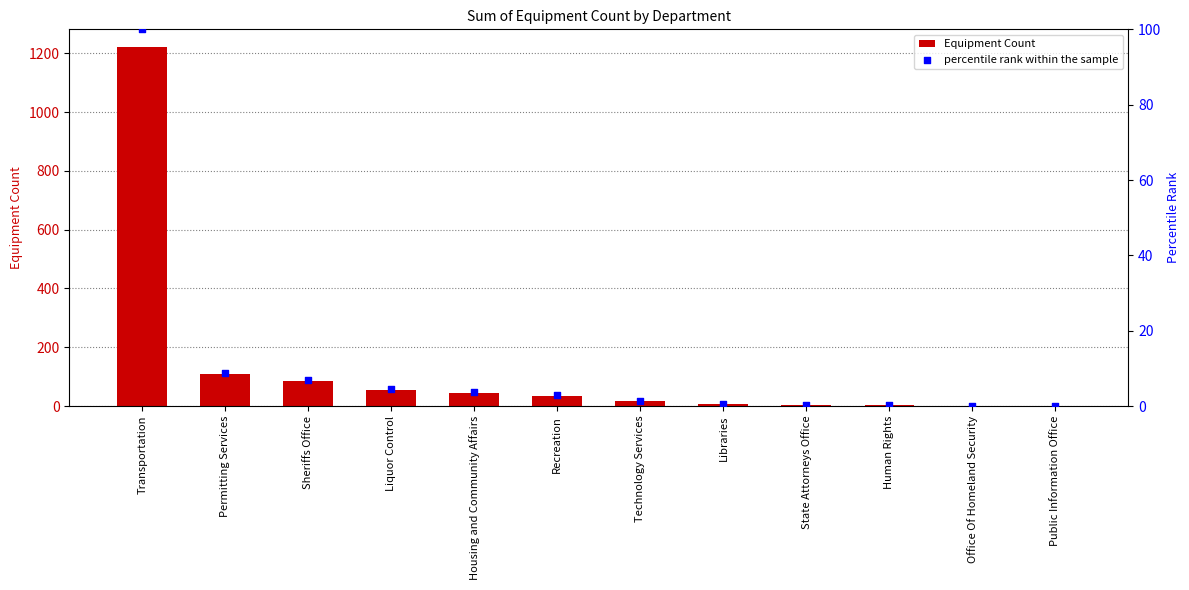

At which category is the sum across all series the highest?

Transportation